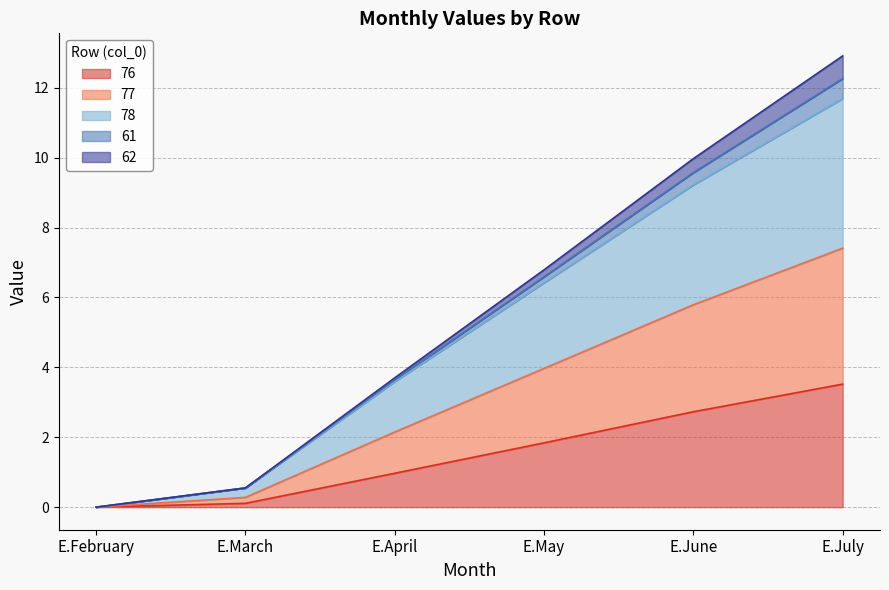

True or false: 78 and 76 intersect in this chart.

False